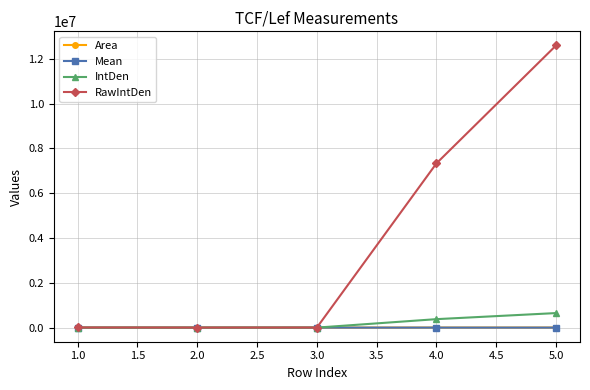

What is the label of the 2nd point from the right?

4.0